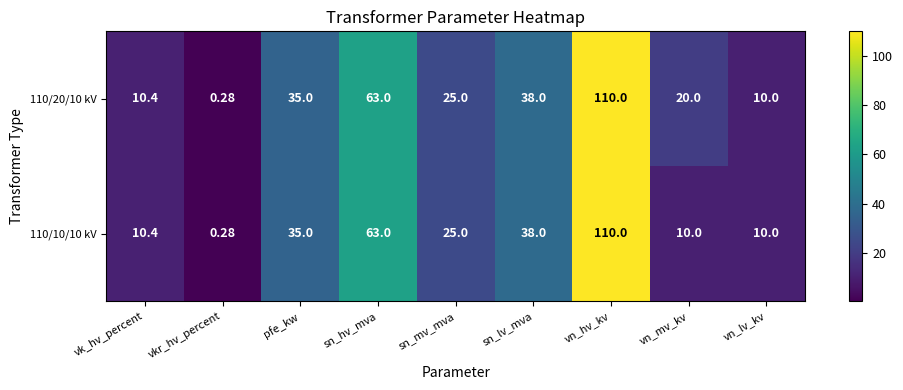

At which label is 110/20/10 kV closest to 55?

sn_hv_mva